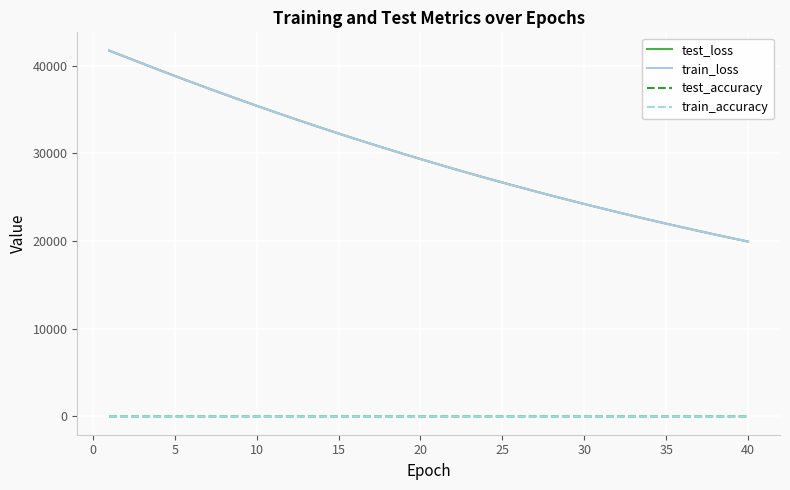

What is the highest value of the test_loss series?

41731.3